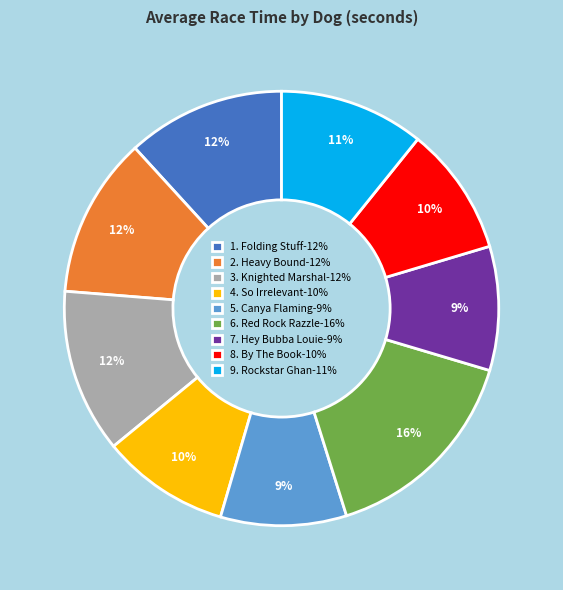

Do 3. Knighted Marshal-12% and 2. Heavy Bound-12% together represent more than half of the pie?

No